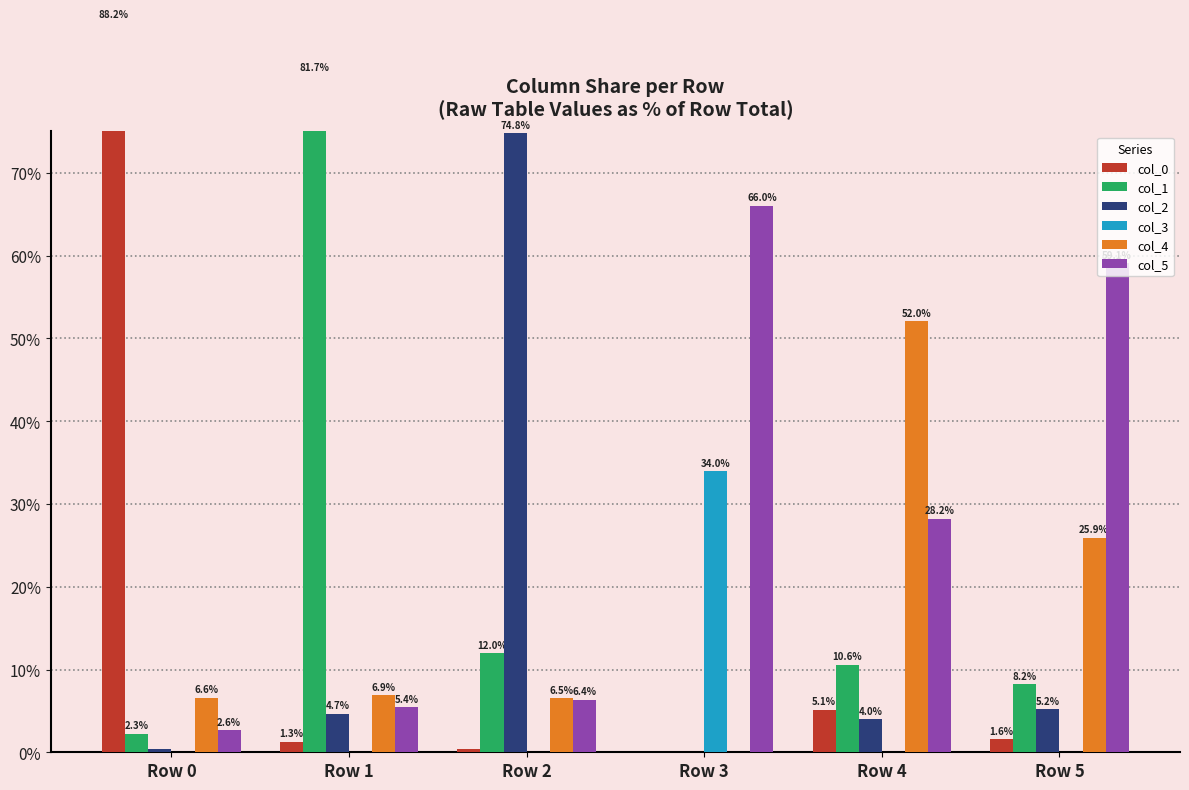

The col_4 series shows 6.9 at Row 1. True or false?

True